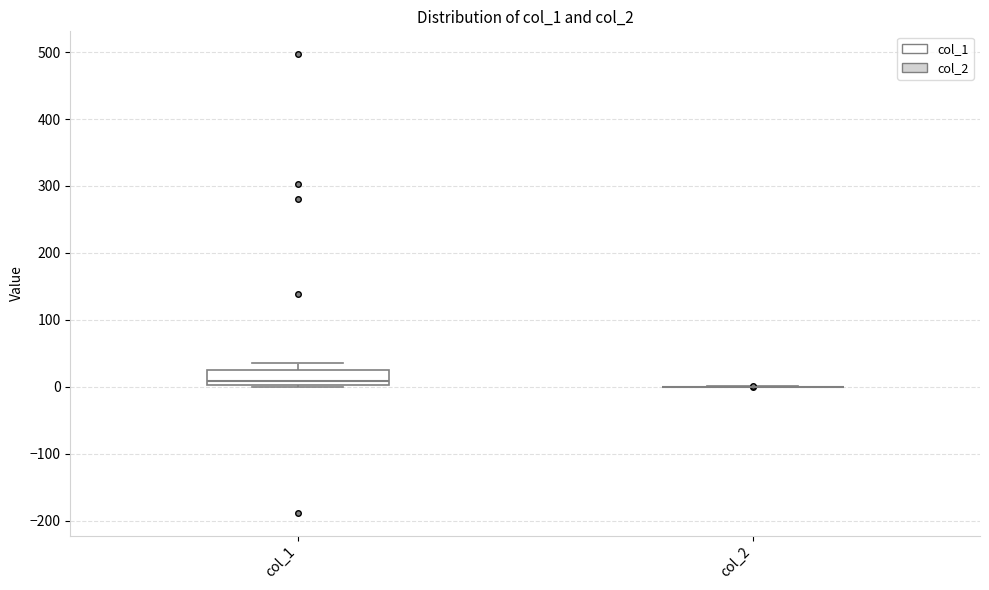

Comparing the boxes themselves (not the whiskers), which one is the tallest?

col_1